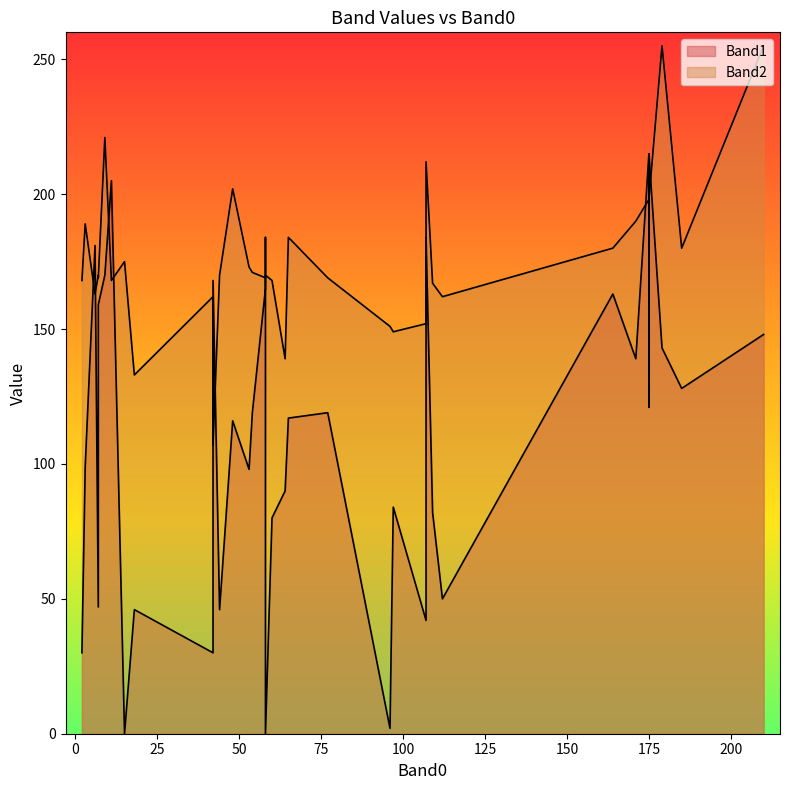

Where is Band2 nearest to the value 181?

164